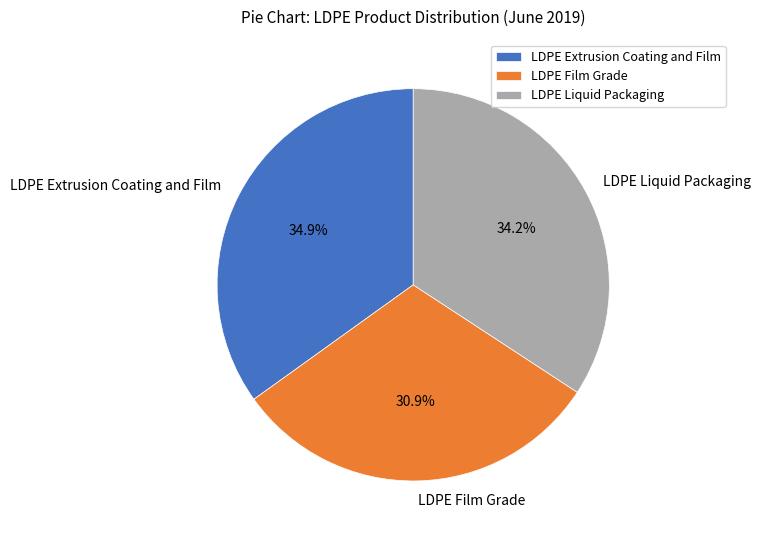

What percentage is the LDPE Extrusion Coating and Film slice, to the nearest percent?

35%